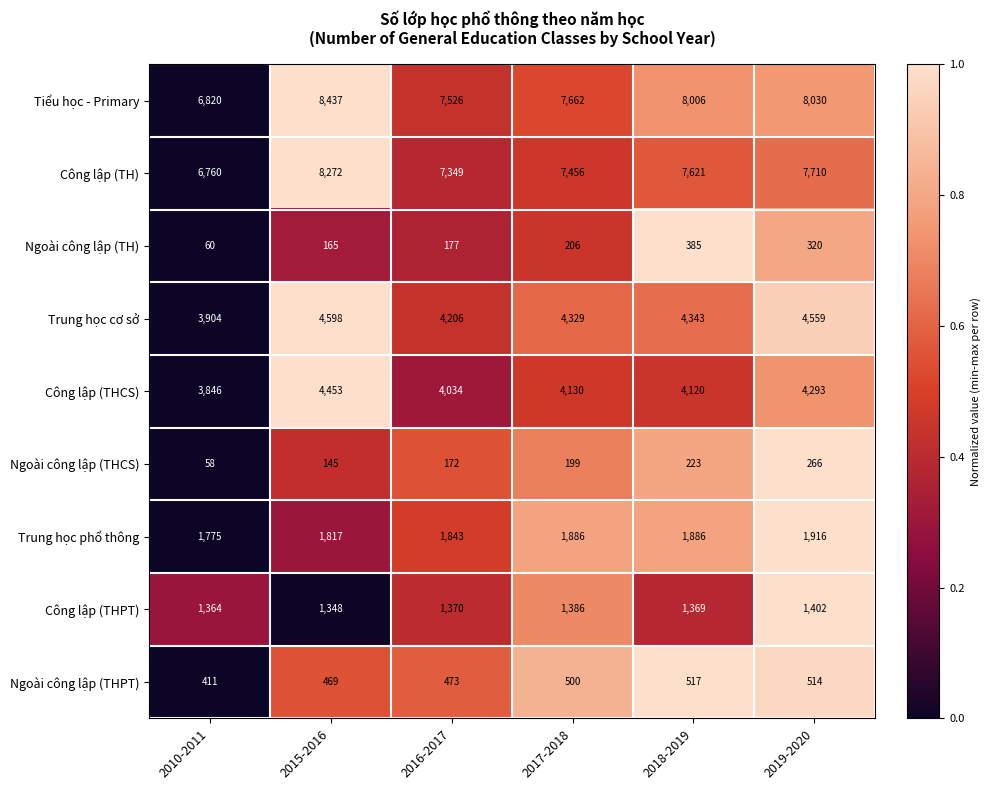

What is the approximate value of Công lập (THCS) at 2019-2020, to the nearest 10?

4290